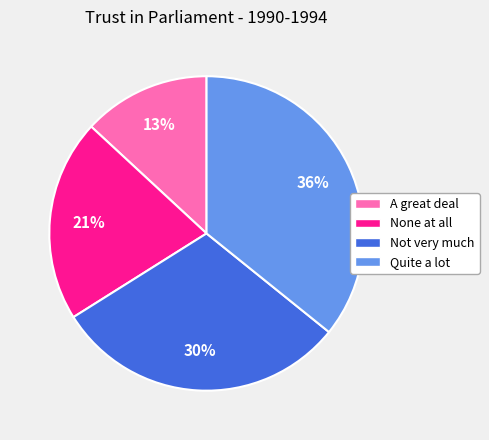

Which category has the biggest portion of the pie?

Quite a lot